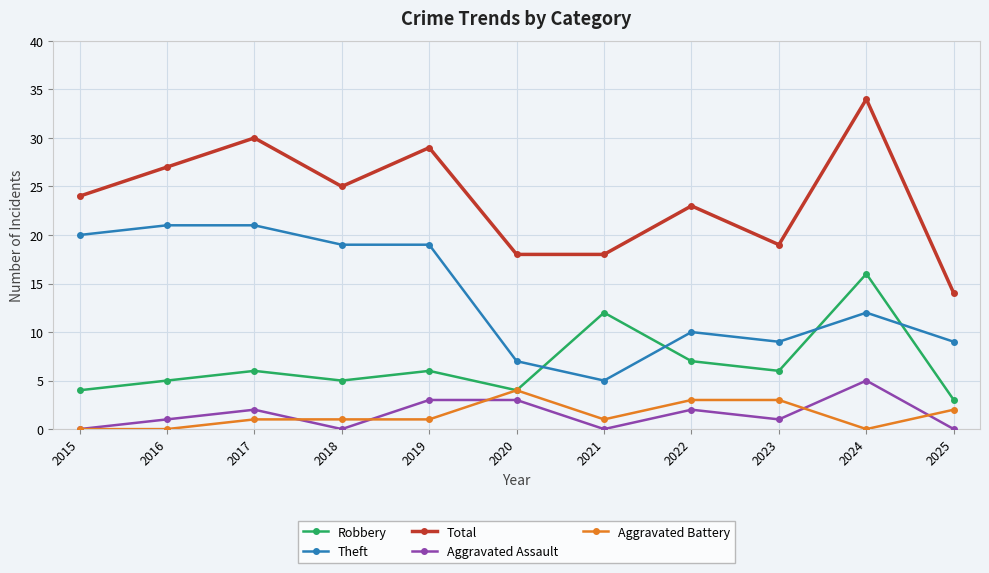

True or false: Aggravated Battery and Total intersect in this chart.

False